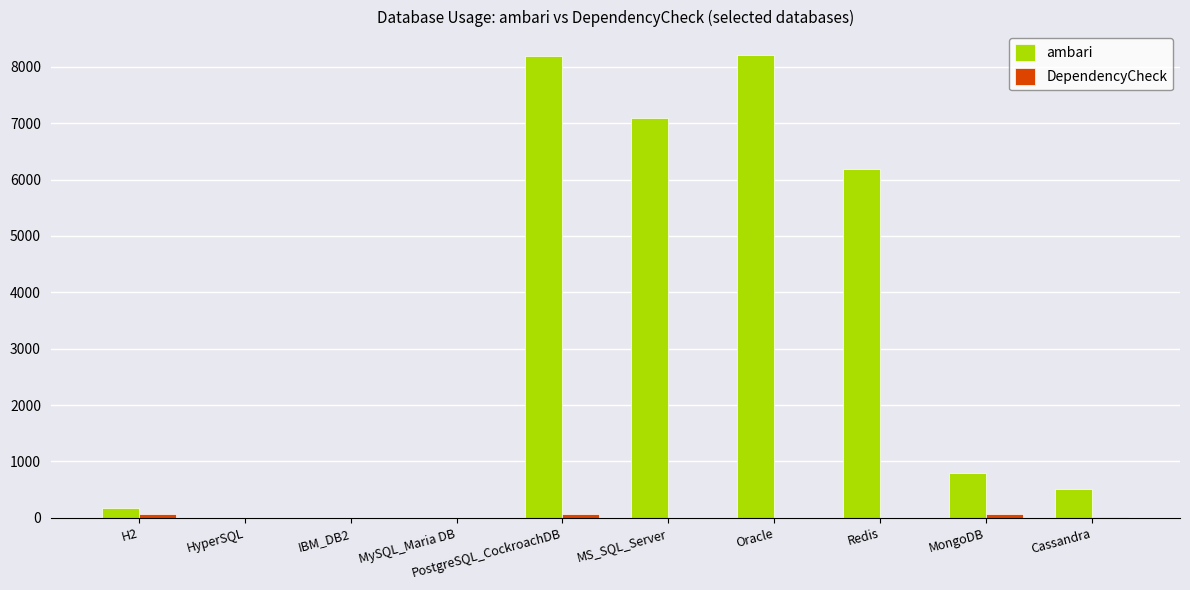

What is the approximate value of ambari at Redis?

6189